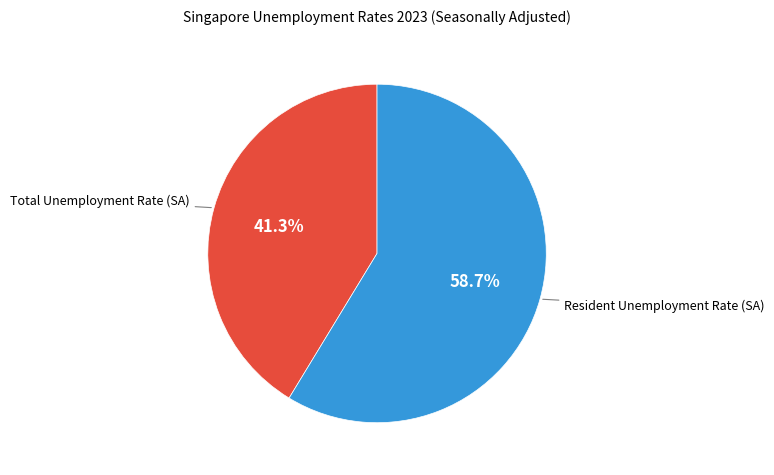

To the nearest percent, what portion does Resident Unemployment Rate (SA) represent?

59%